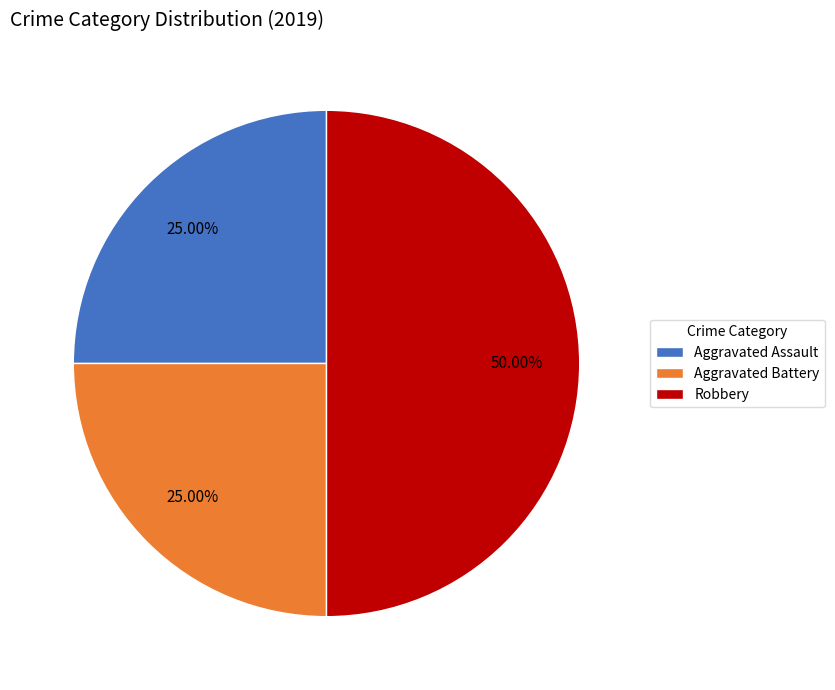

To the nearest percent, what is the difference between the largest and smallest slice percentages?

25%